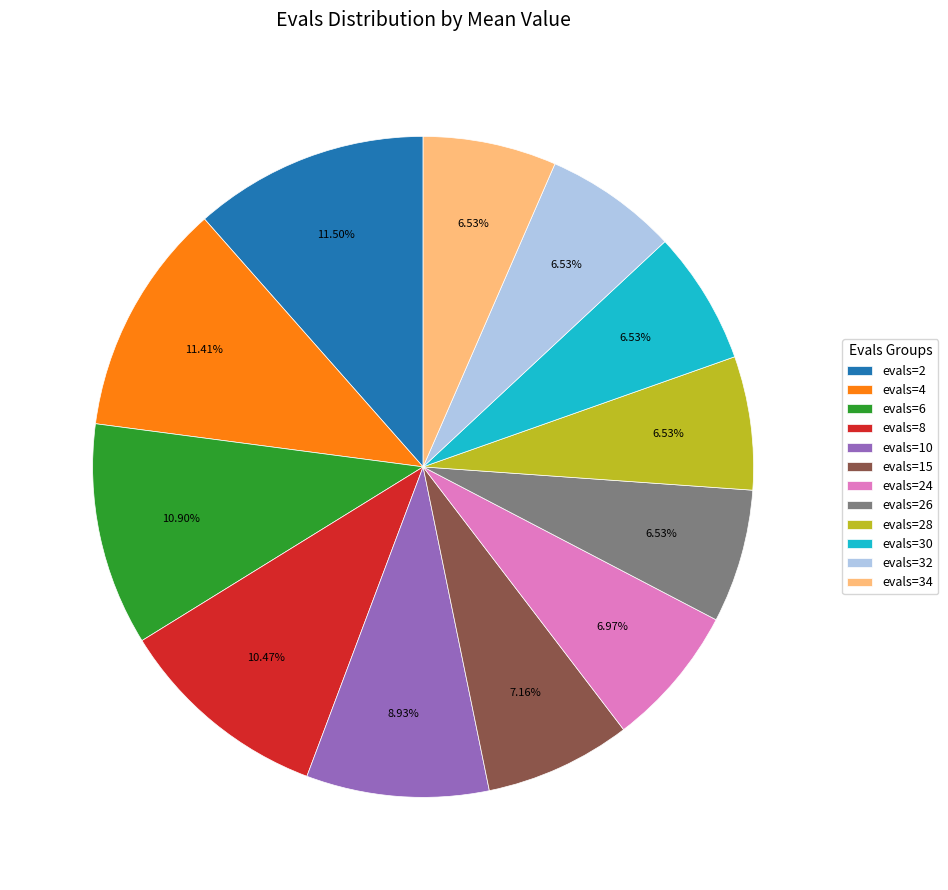

The evals=24 slice represents 1% of the pie. True or false?

False